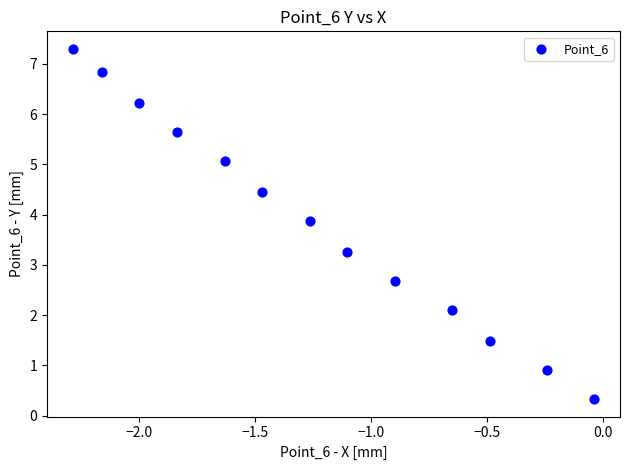

What is the range of Y values (max minus min)?

7.0